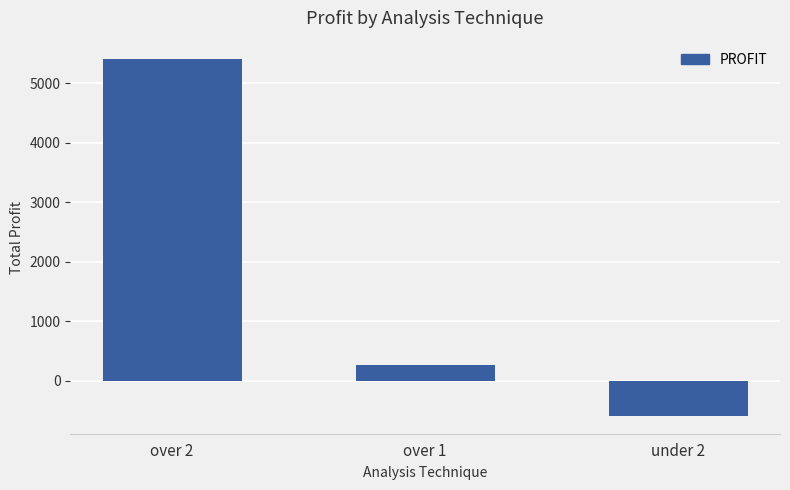

What is the value of the 2nd bar from the left?

253.8